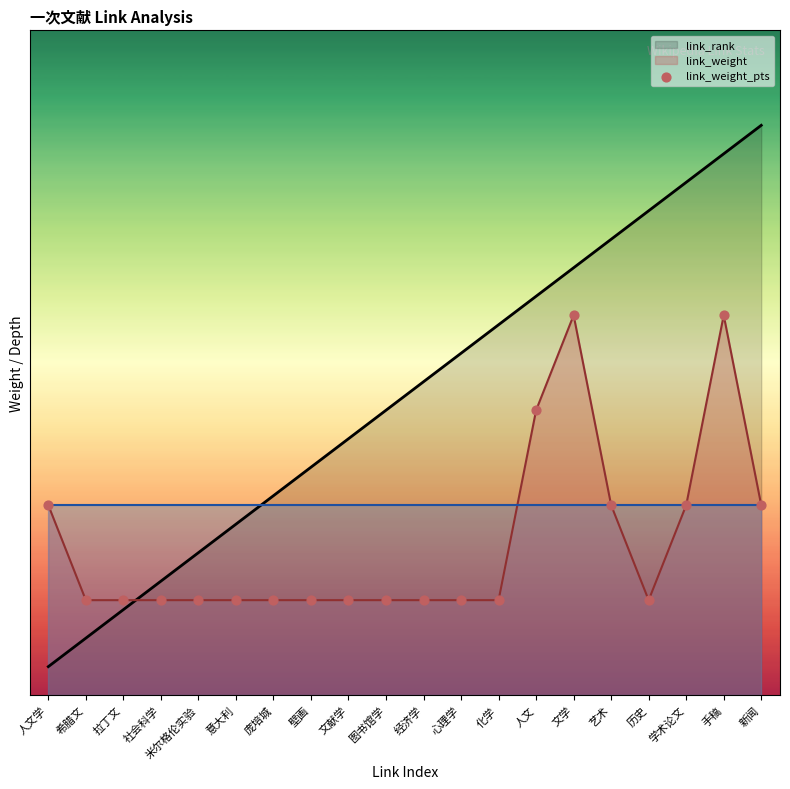

Is the value of link_weight at 人文学 greater than the value of page_depth at 人文学?

No